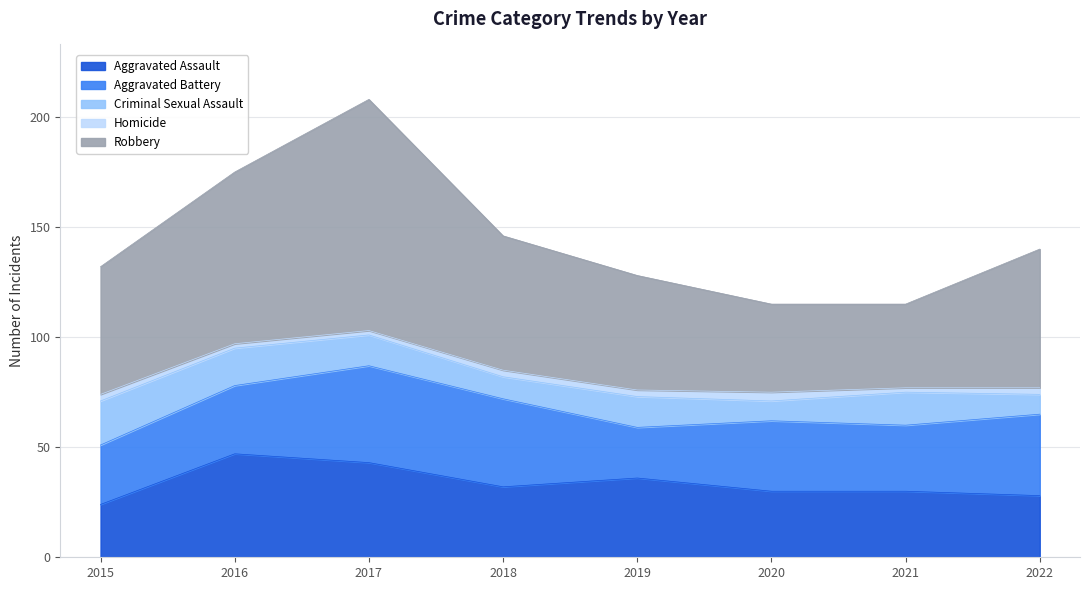

What is the minimum value shown in the chart?

2